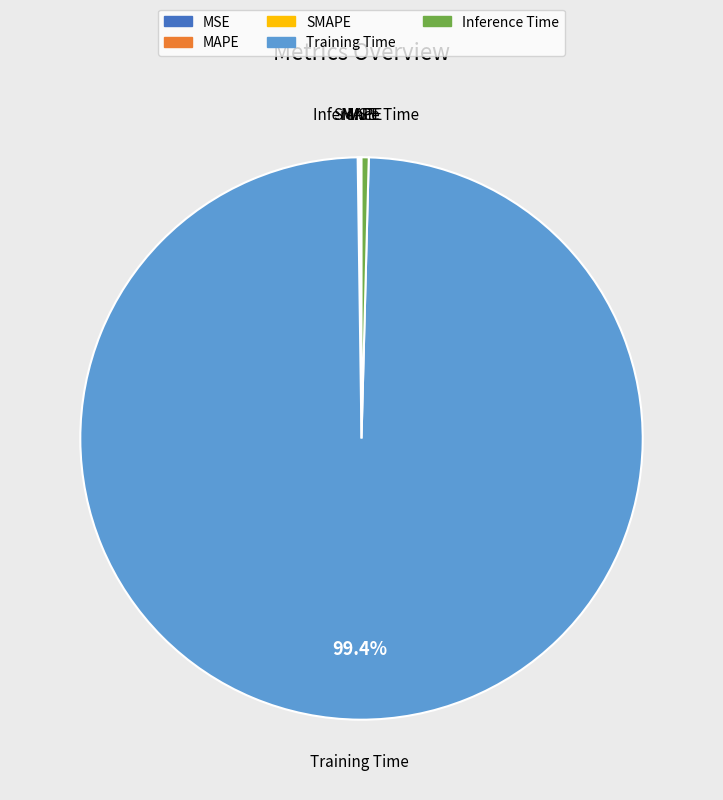

What percentage is NOT represented by Training Time?

0.6%